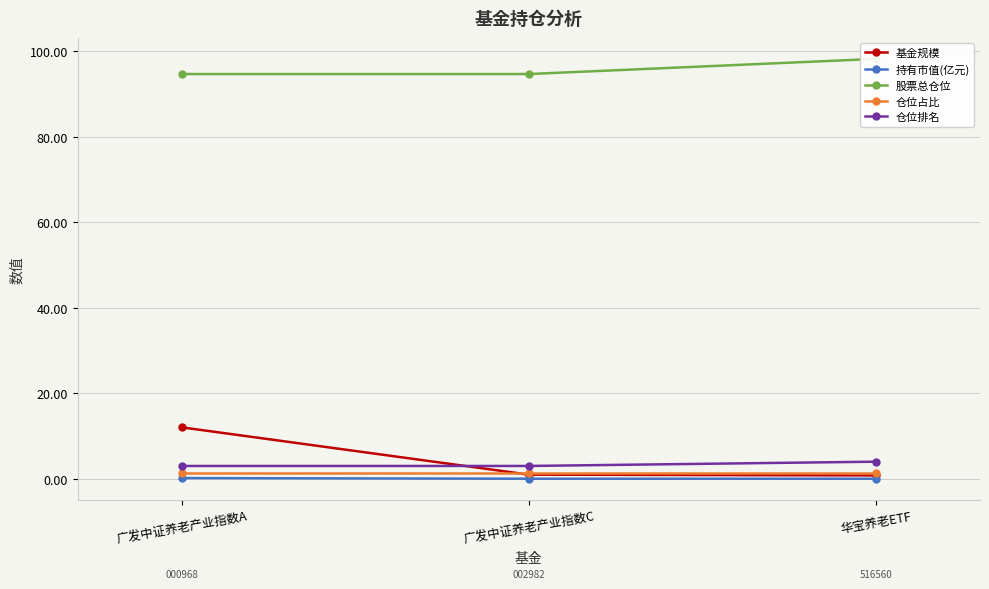

What position from the left is 广发中证养老产业指数A?

1